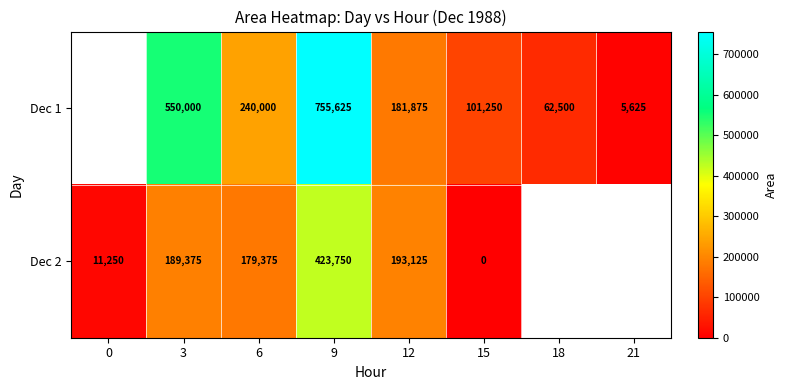

Rank the series at 12 from highest to lowest value.

Dec 2, Dec 1